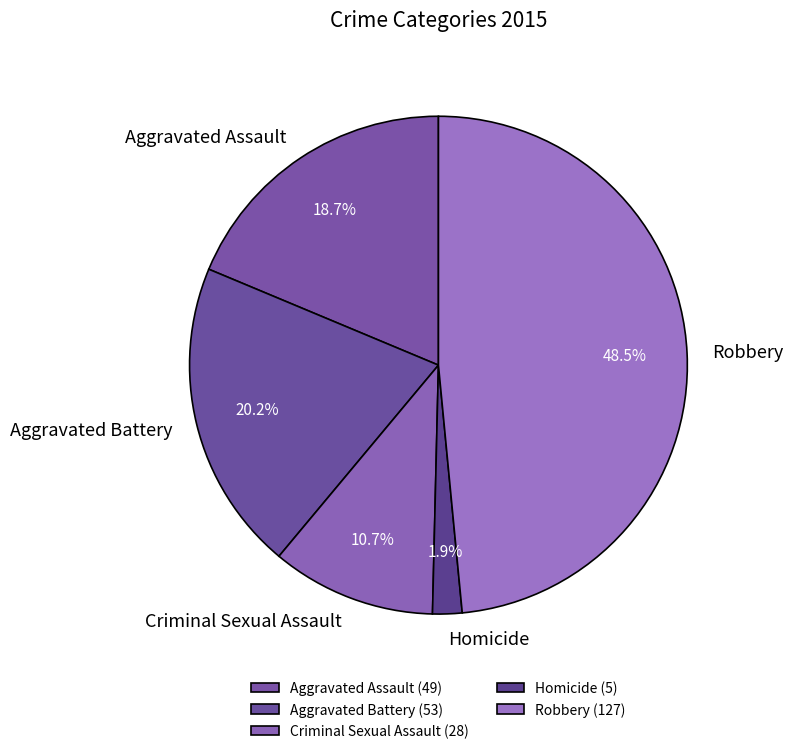

To the nearest percent, what is the difference between the Criminal Sexual Assault and Homicide slice percentages?

9%